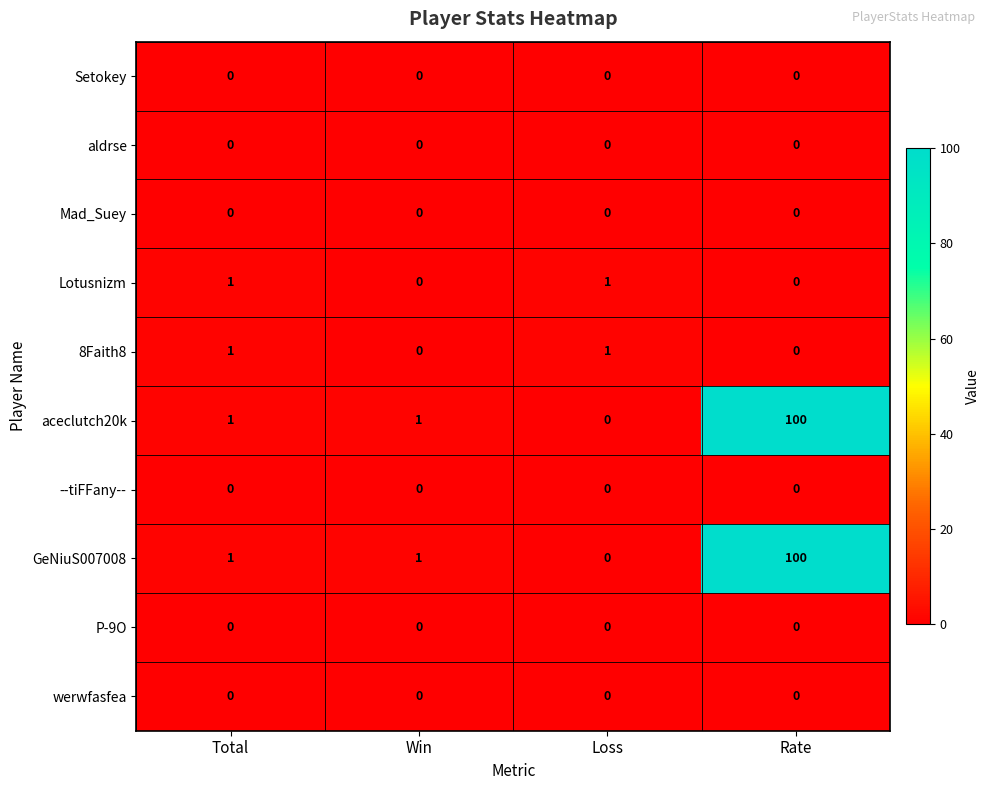

The aldrse series shows 0 at Win. True or false?

True